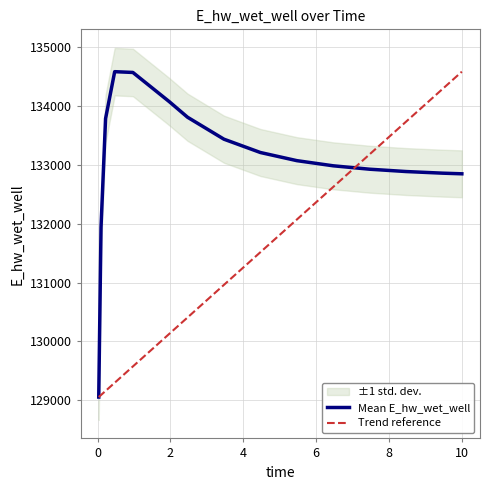

What is the minimum value shown in the chart?

129055.2